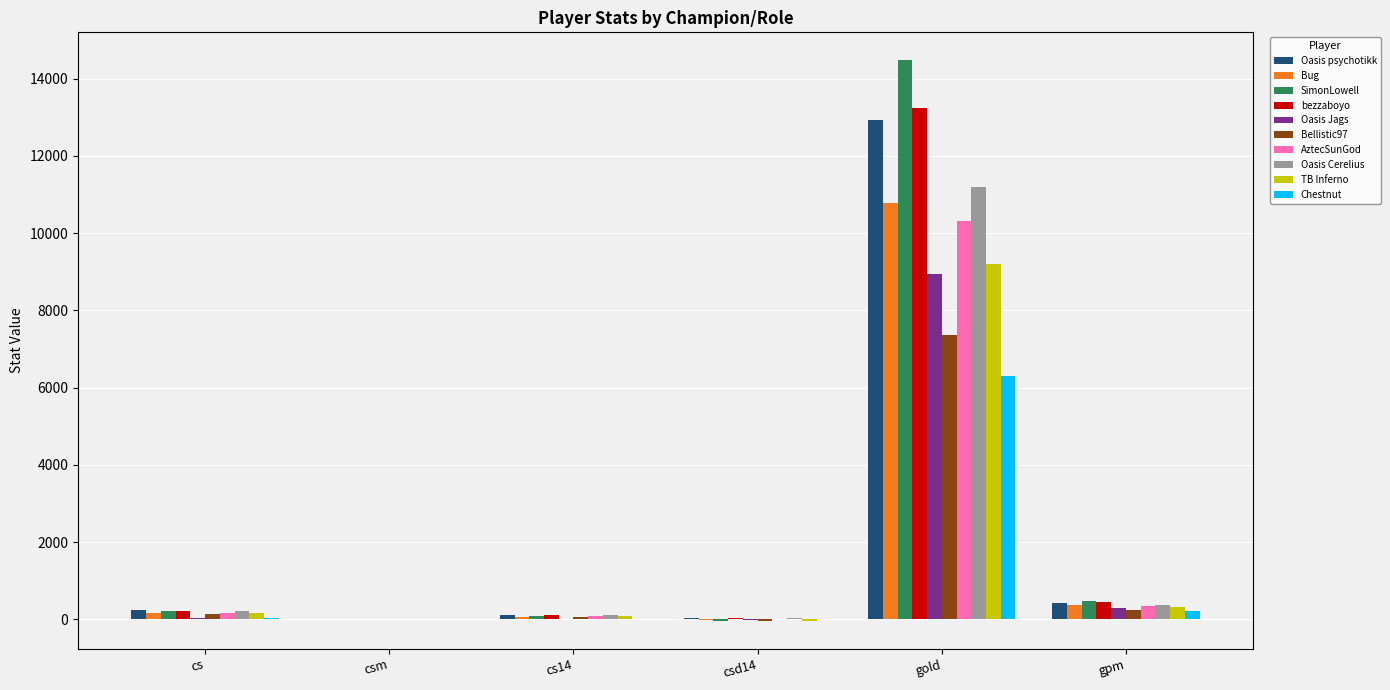

The SimonLowell series shows 487.5 at gpm. True or false?

True